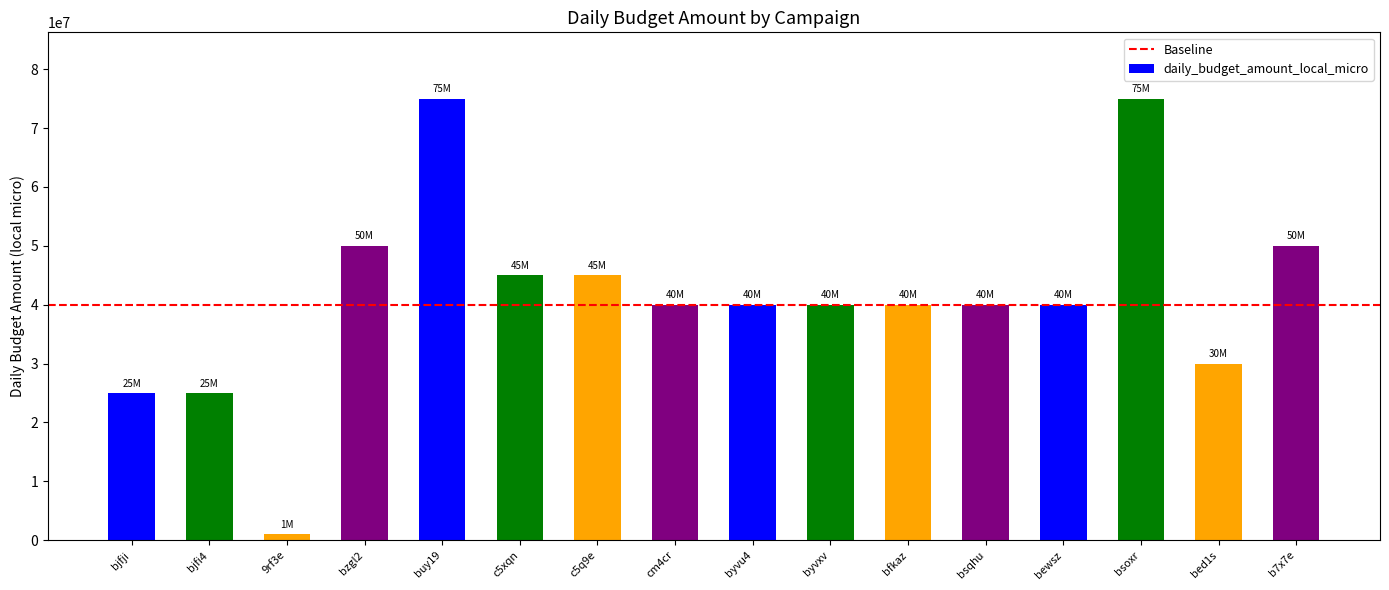

What is the greatest value displayed?

75000000